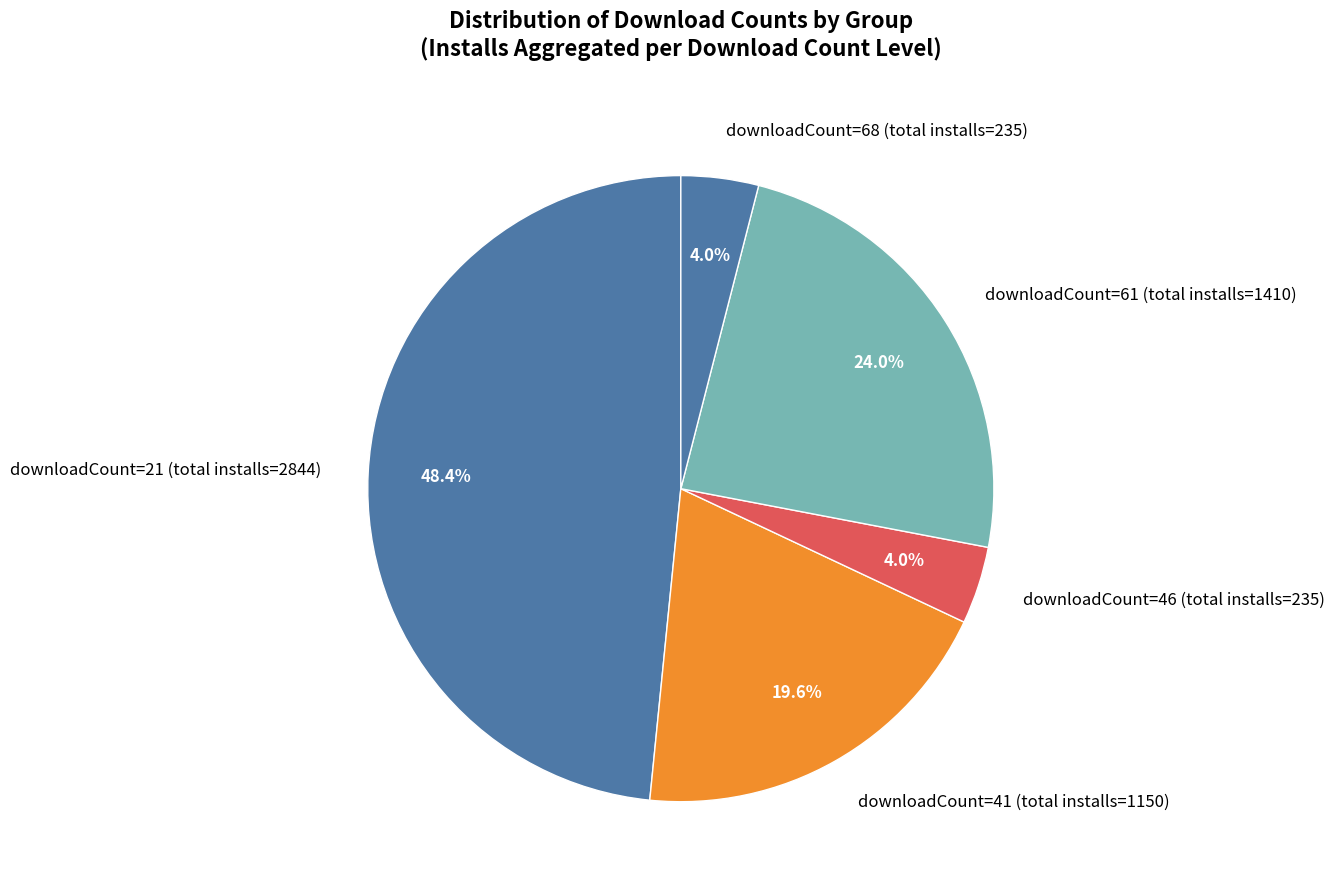

What is the largest slice in the pie chart?

downloadCount=21 (total installs=2844)